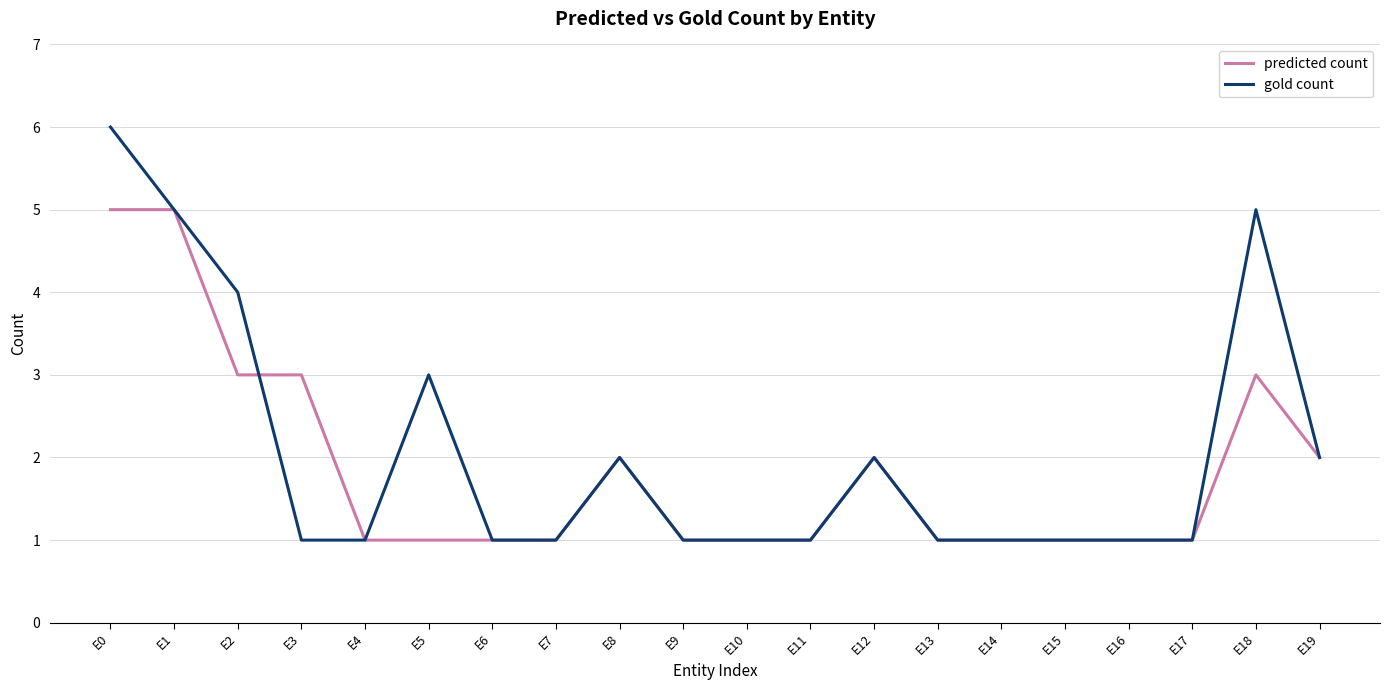

At which category is the sum across all series the highest?

E0